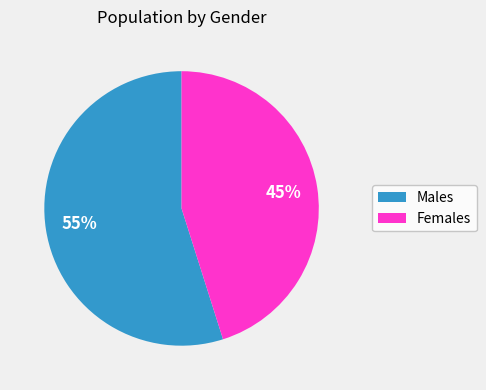

Is there a majority slice in this chart?

Yes